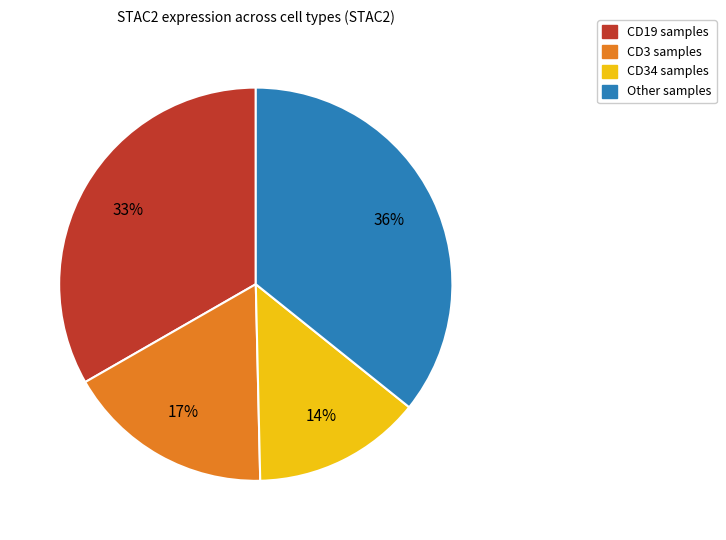

To the nearest percent, what is the average slice percentage?

25%